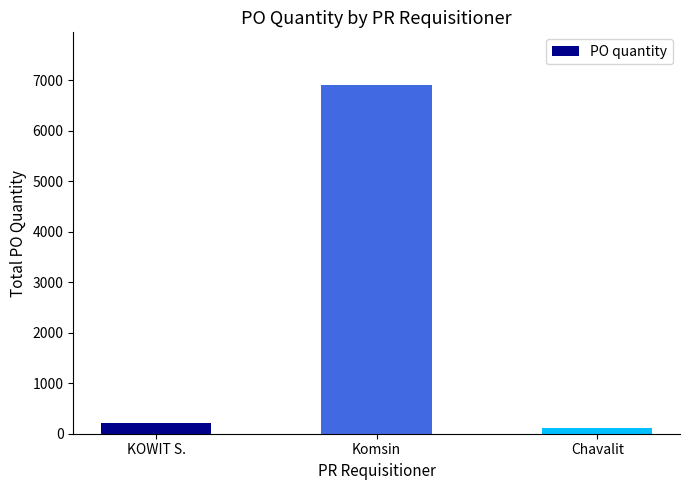

What is the difference between the values at Komsin and KOWIT S.?

6700